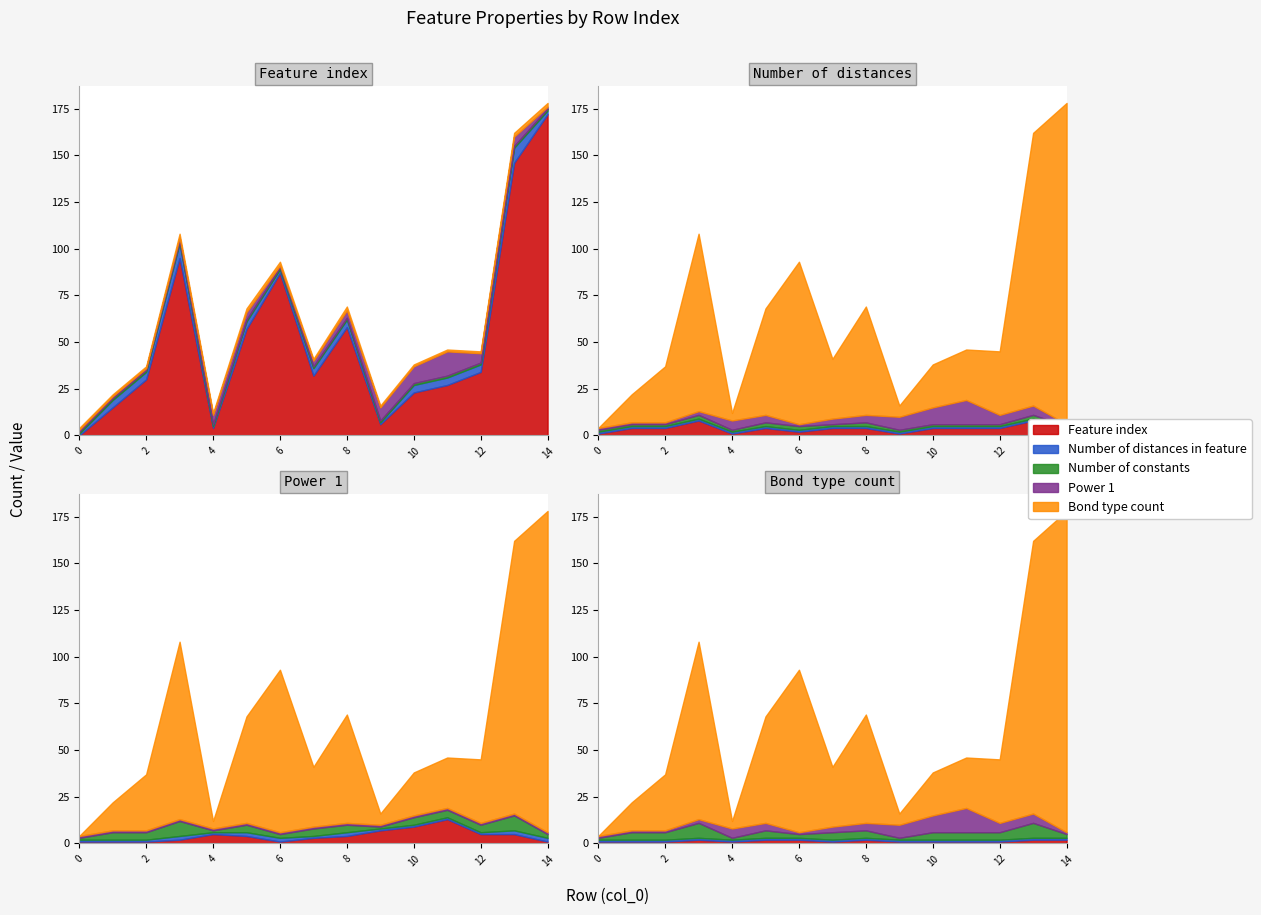

What is the total value across all series at 10?

38